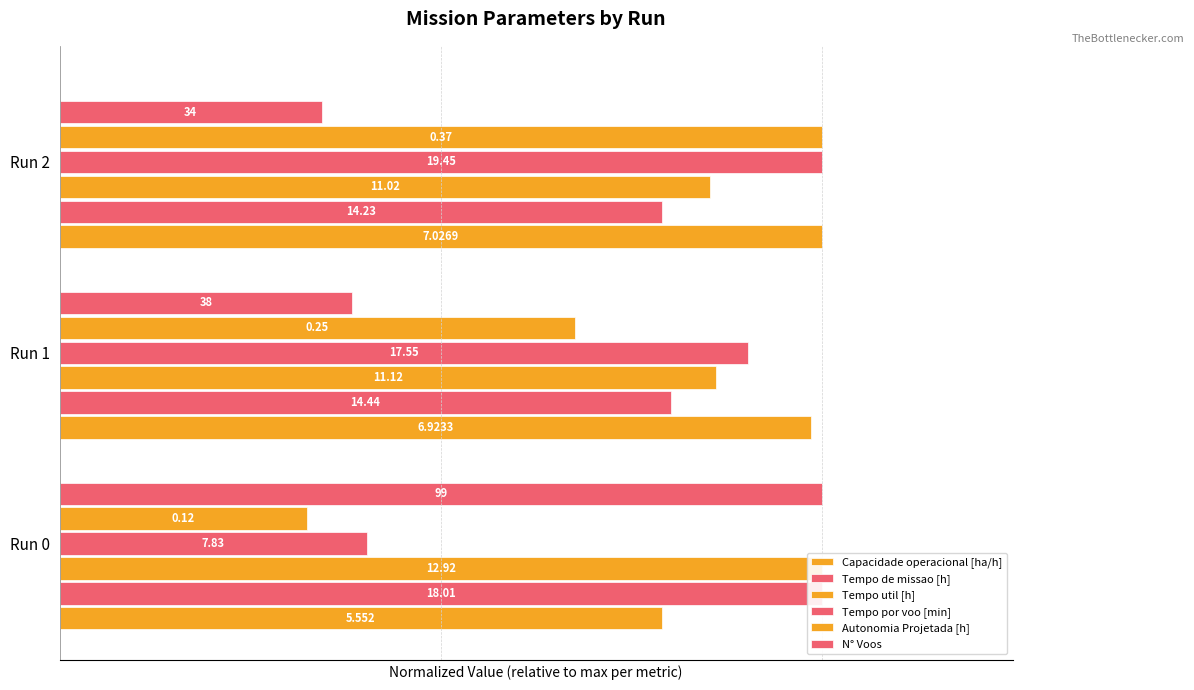

Reading left to right, extract all data points from this chart.

Capacidade operacional [ha/h]: 0.8	1.0	1.0
Tempo de missao [h]: 1.0	0.8	0.8
Tempo util [h]: 1.0	0.9	0.9
Tempo por voo [min]: 0.4	0.9	1.0
Autonomia Projetada [h]: 0.3	0.7	1.0
N° Voos: 1.0	0.4	0.3